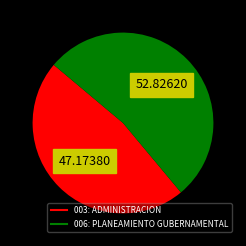

Count the number of slices in the pie.

2